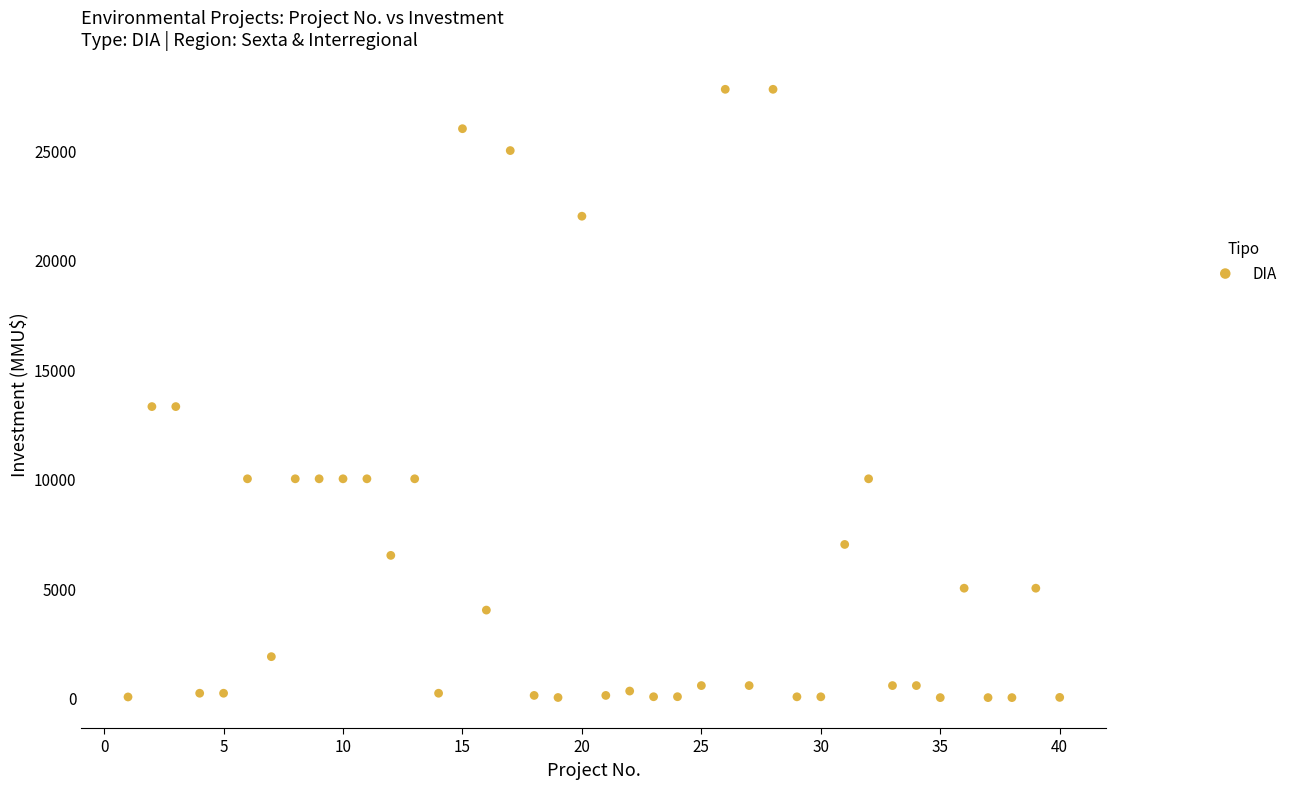

What is the range of X values (max minus min)?

39